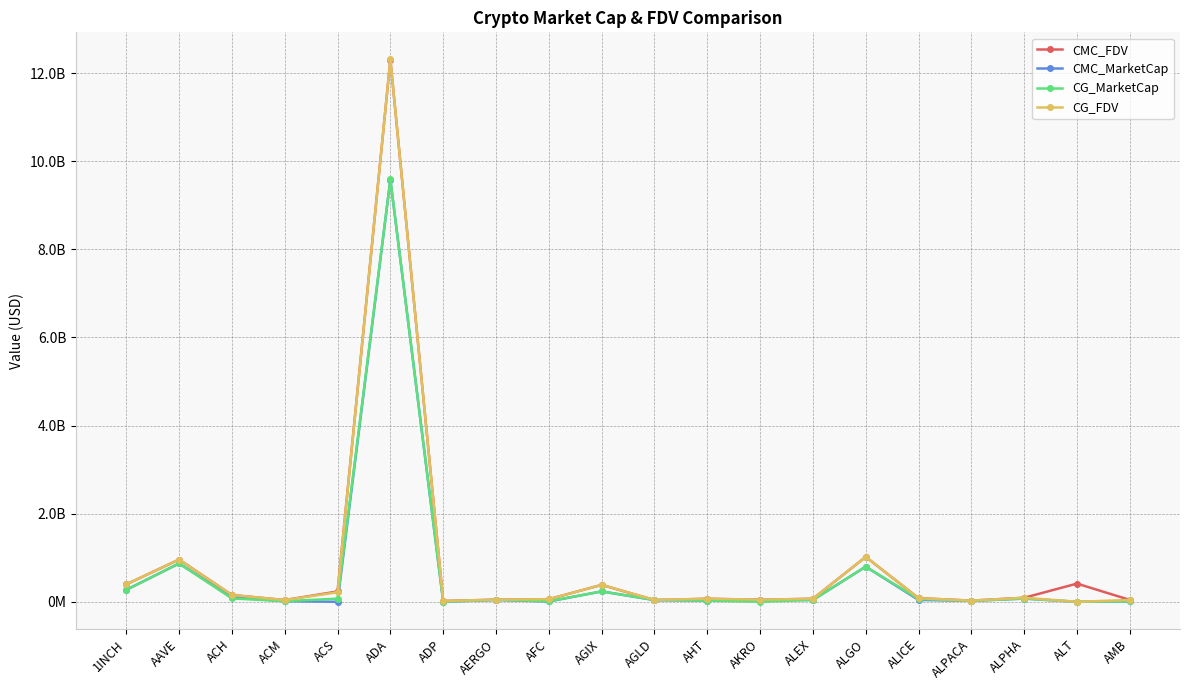

Between which two adjacent categories do CMC_FDV and CG_FDV first intersect?

AAVE and ACH